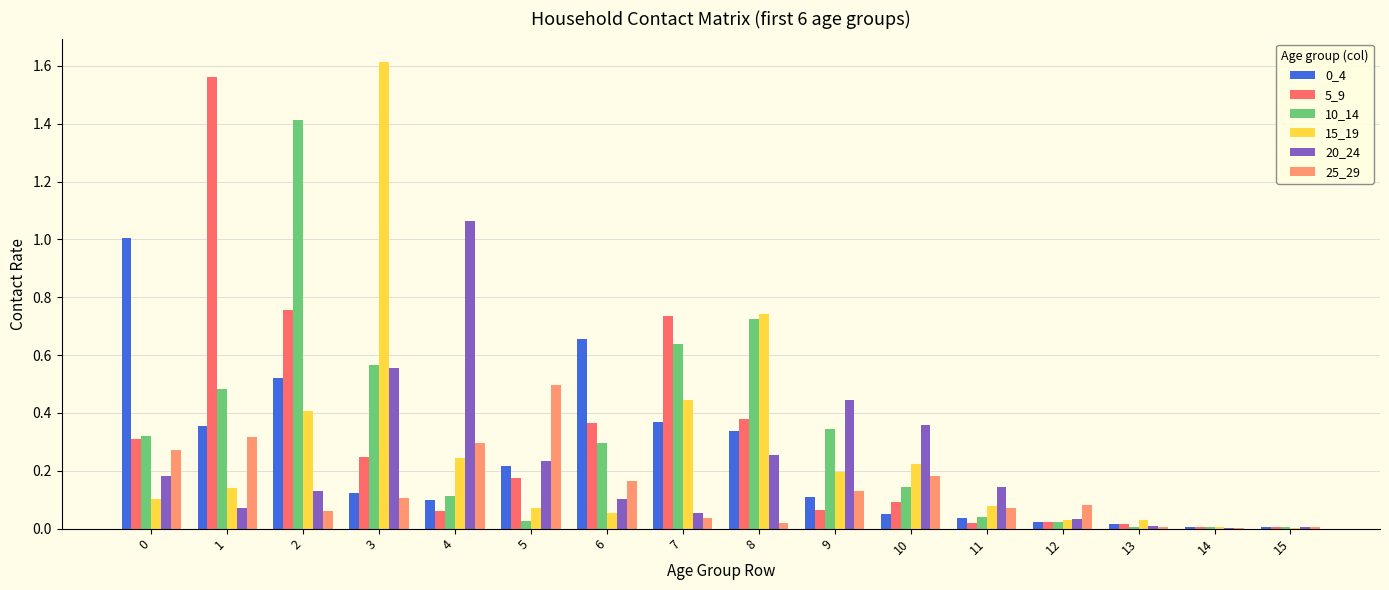

Which category has the highest value across all series?

3